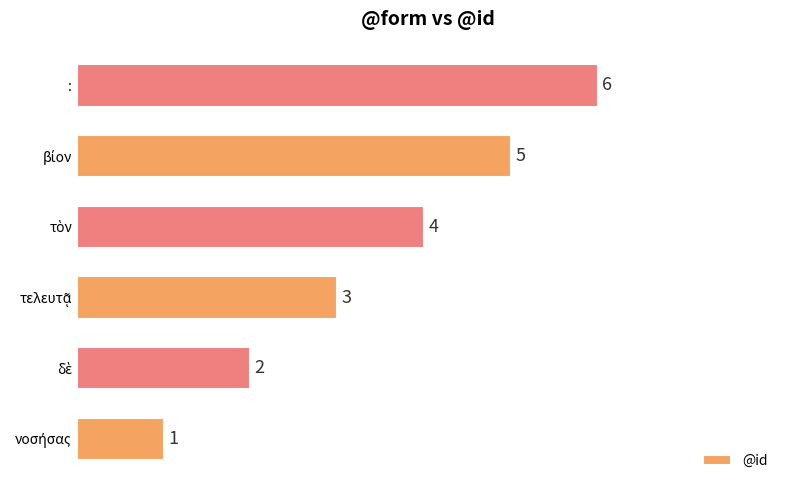

Count the number of data series in this chart.

1